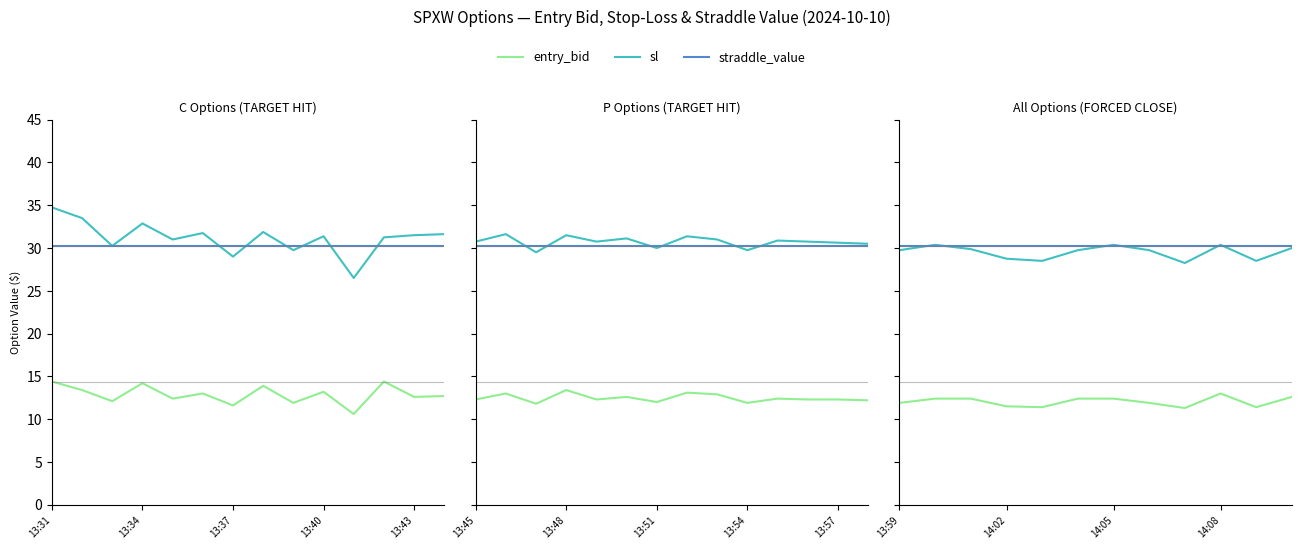

How many distinct data groups are displayed?

3